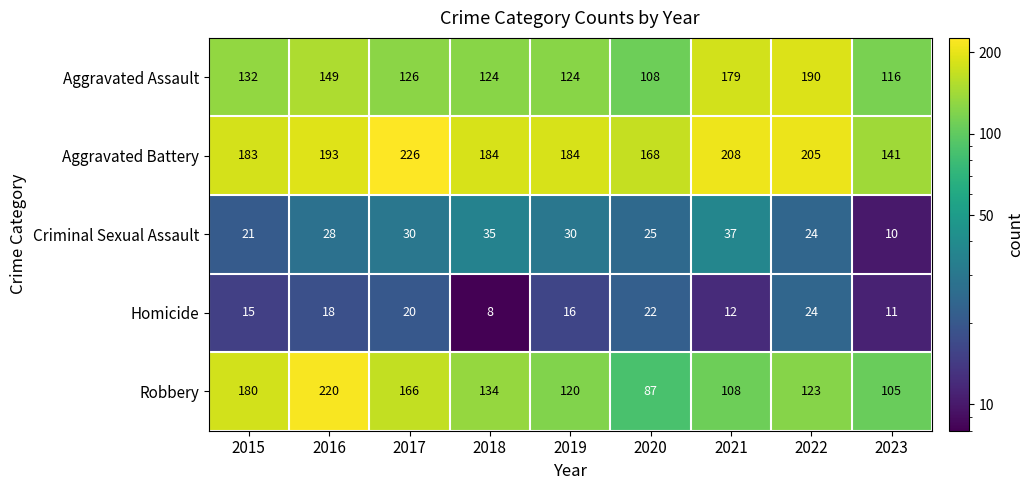

Which series has the largest total across all categories?

Aggravated Battery